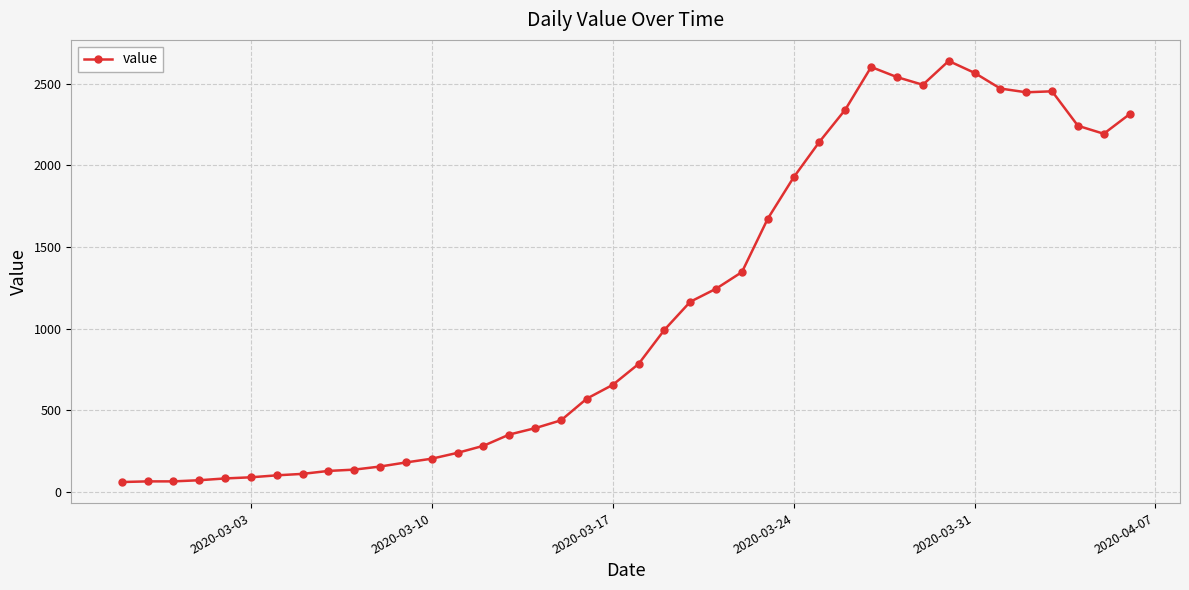

What is the sum of all values?

44980